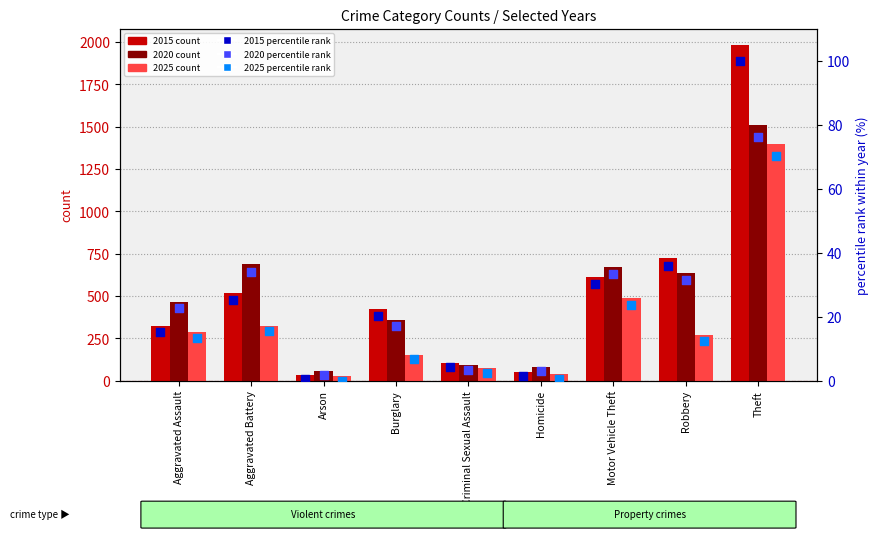

Which series has the largest total across all categories?

2015 count